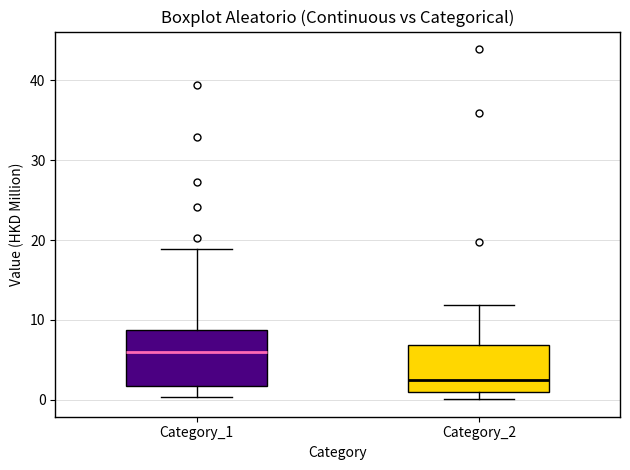

Which box is the tallest, from its lower edge to its upper edge?

Category_1